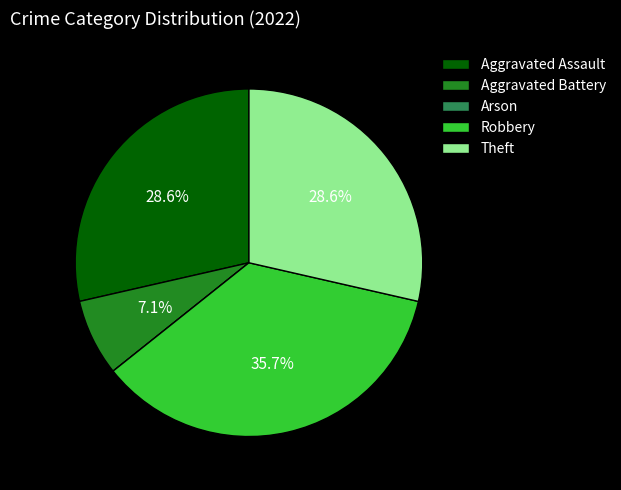

What portion of the pie excludes Theft?

71.4%